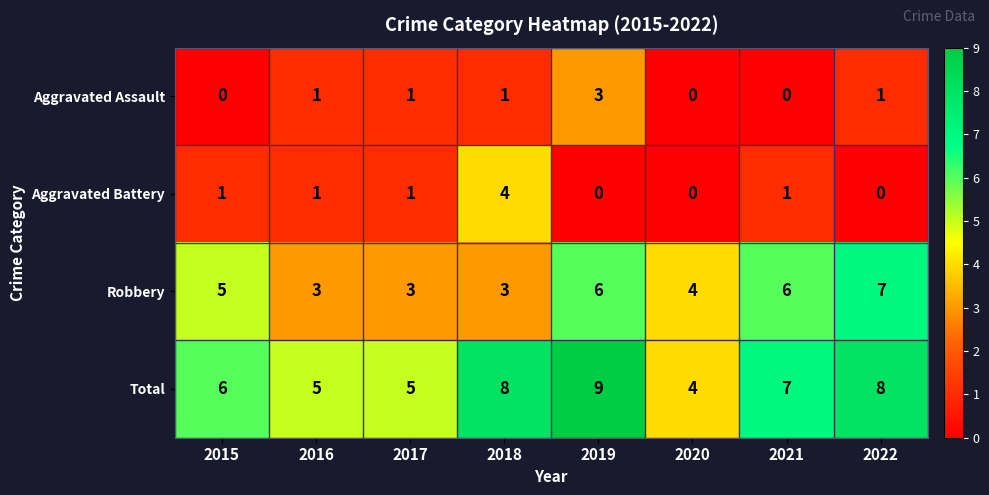

What is the average value of the Robbery series?

5